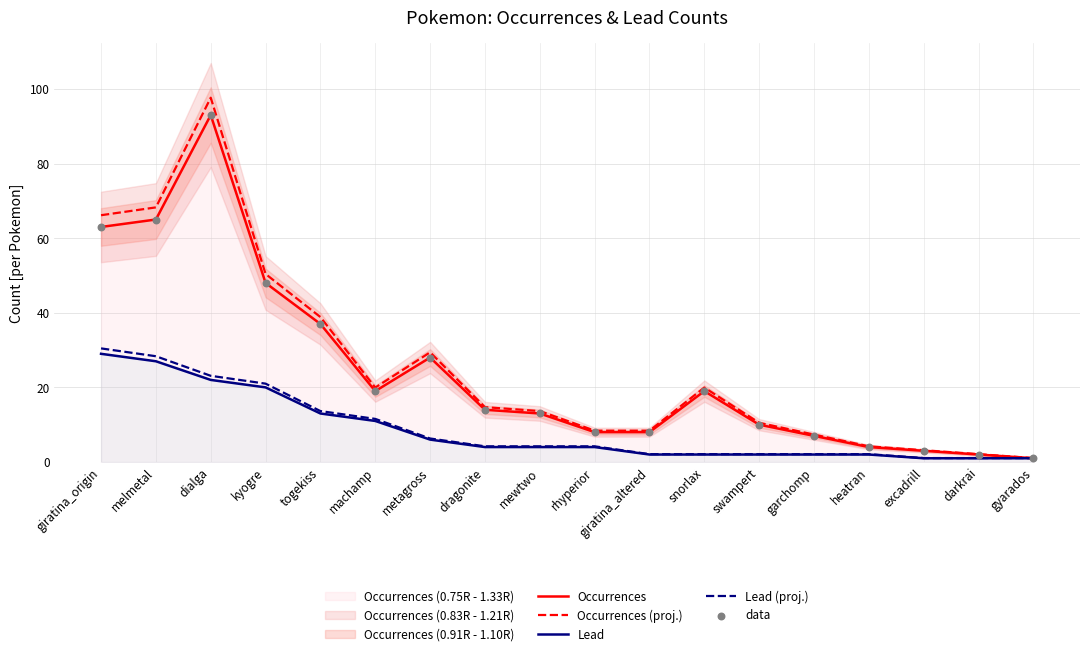

Which series has the largest Y range (max minus min)?

Occurrences (proj.)